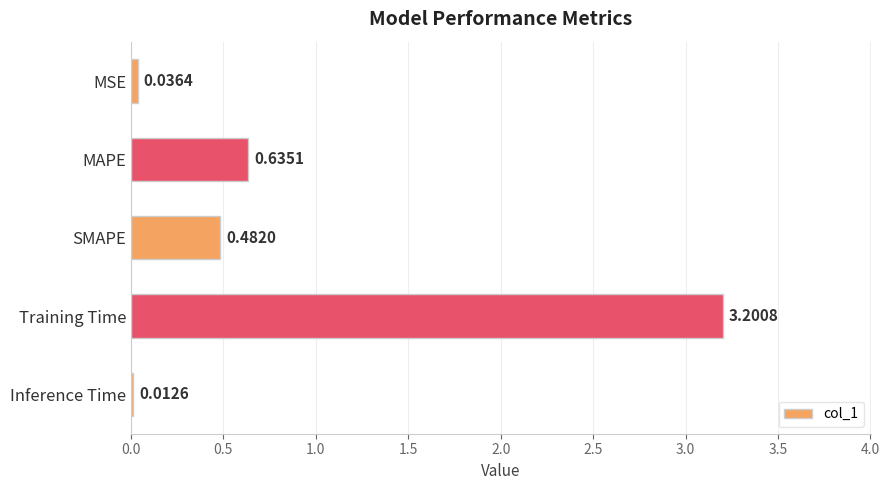

At which category does the chart reach its minimum across all series?

Inference Time